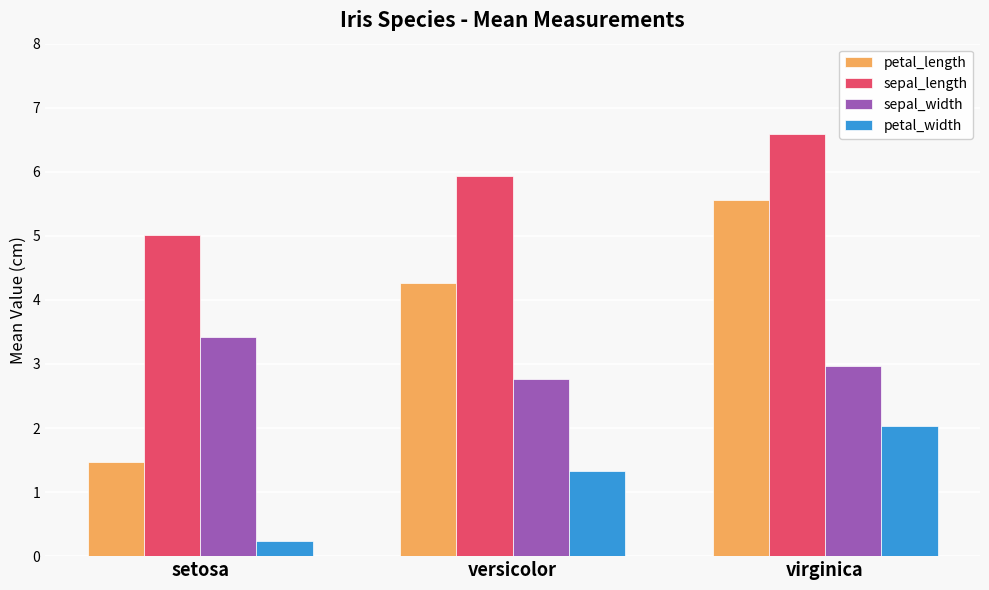

What is the maximum value shown in the chart?

6.6